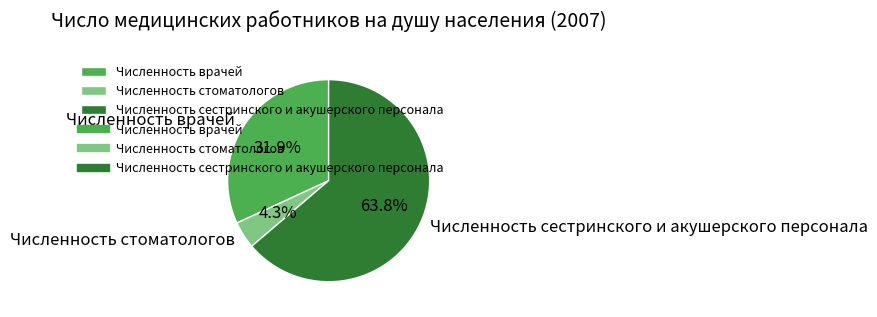

Count the number of slices in the pie.

3